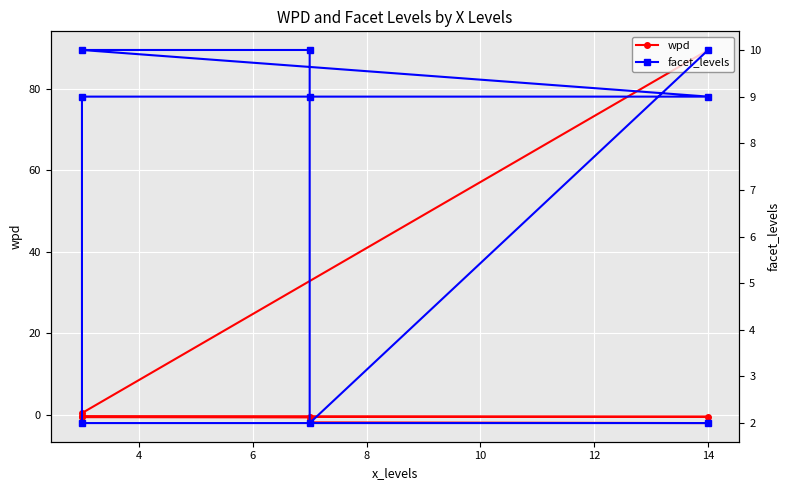

What is the average value of the wpd series?

9.2